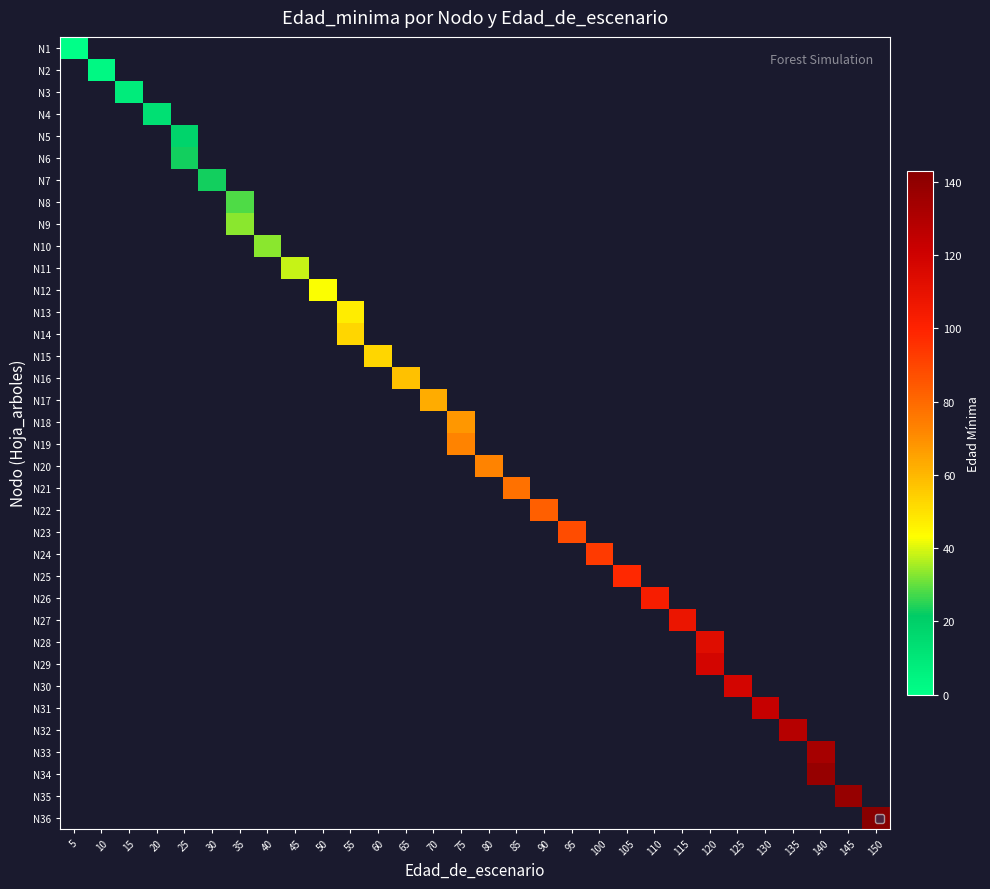

Which label corresponds to the largest value in the chart?

150